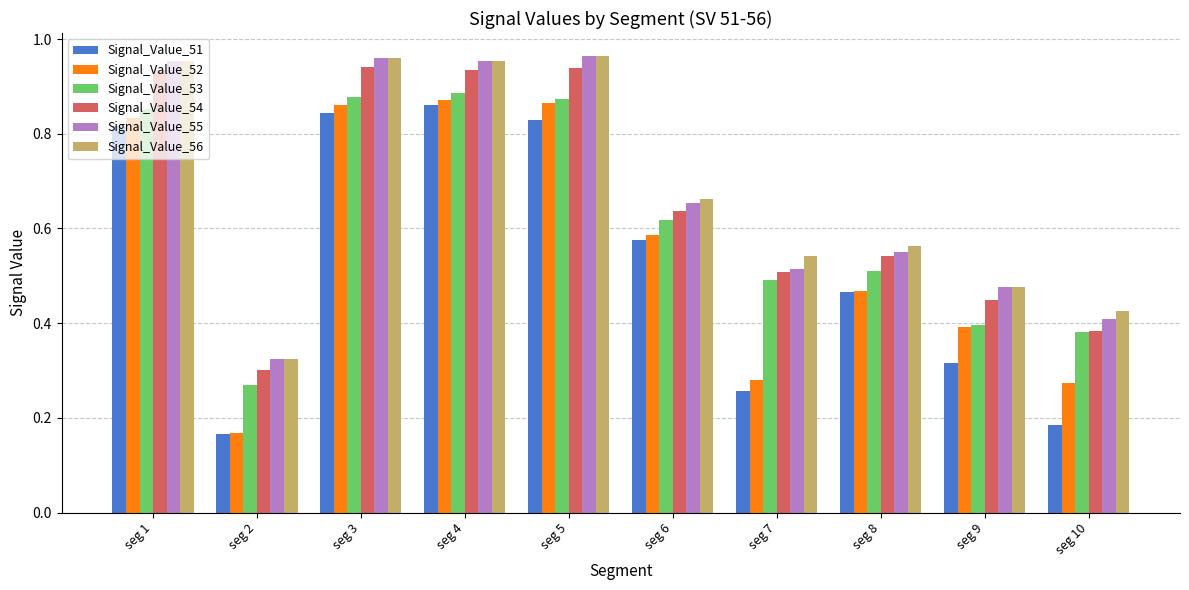

True or false: Signal_Value_56 has a value of 0.4 at seg 5.

False